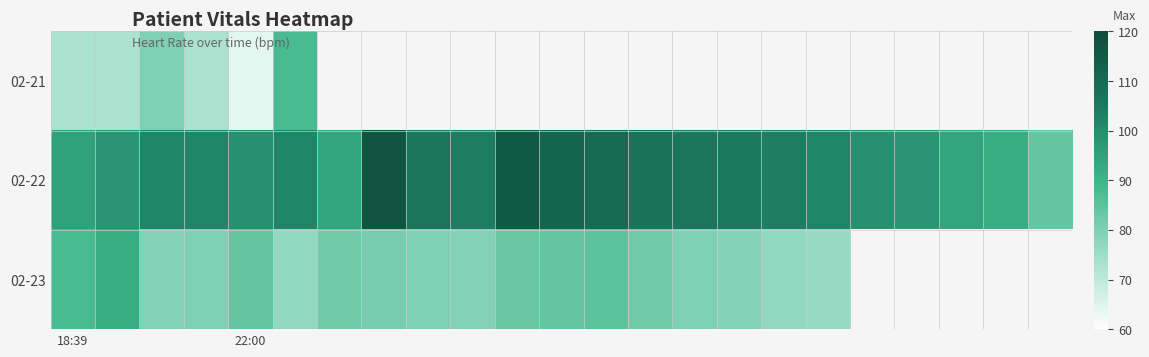

Rank the series by their maximum value, from lowest to highest.

02-21, 02-23, 02-22